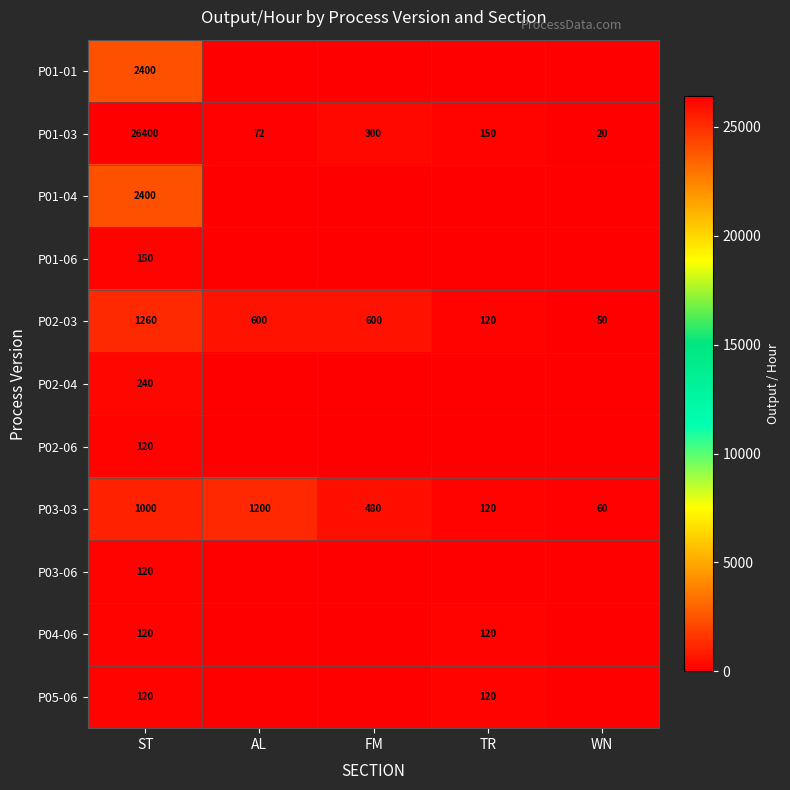

Is the value of P02-03 at ST greater than the value of P01-06 at ST?

Yes